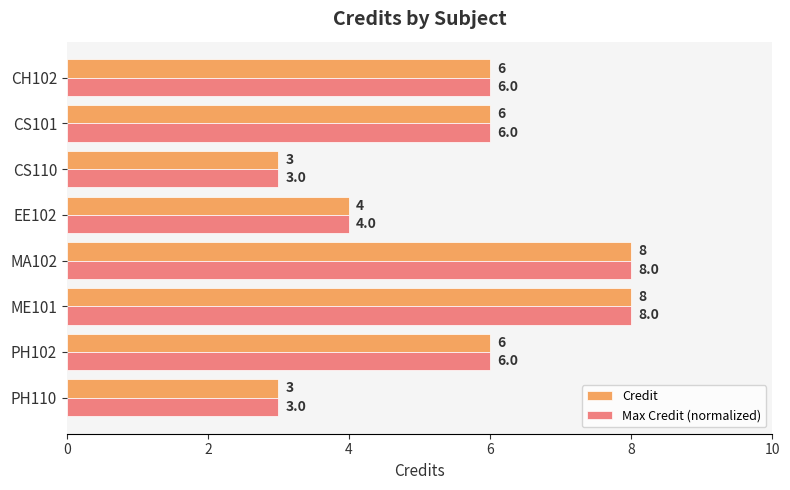

What is the sum of all Credit values?

44